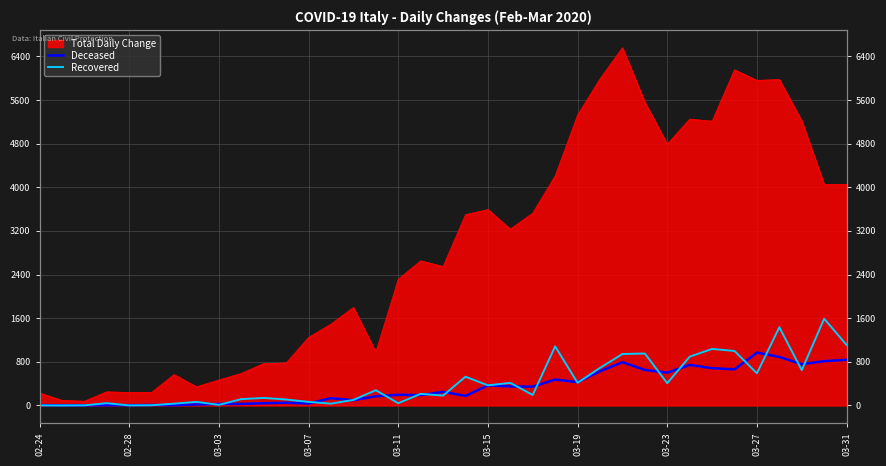

Count the number of categories in the chart.

37